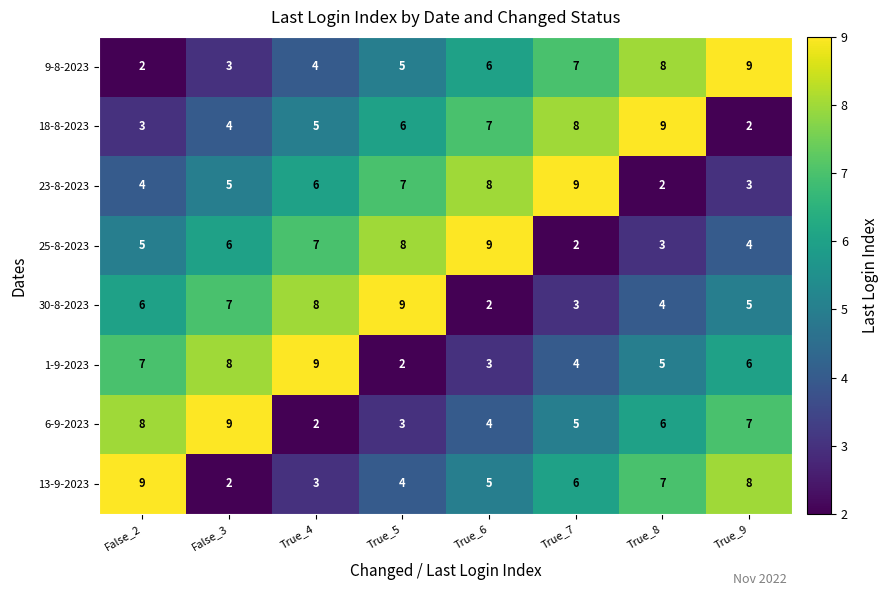

Rank the categories by 13-9-2023 value from lowest to highest.

False_3, True_4, True_5, True_6, True_7, True_8, True_9, False_2